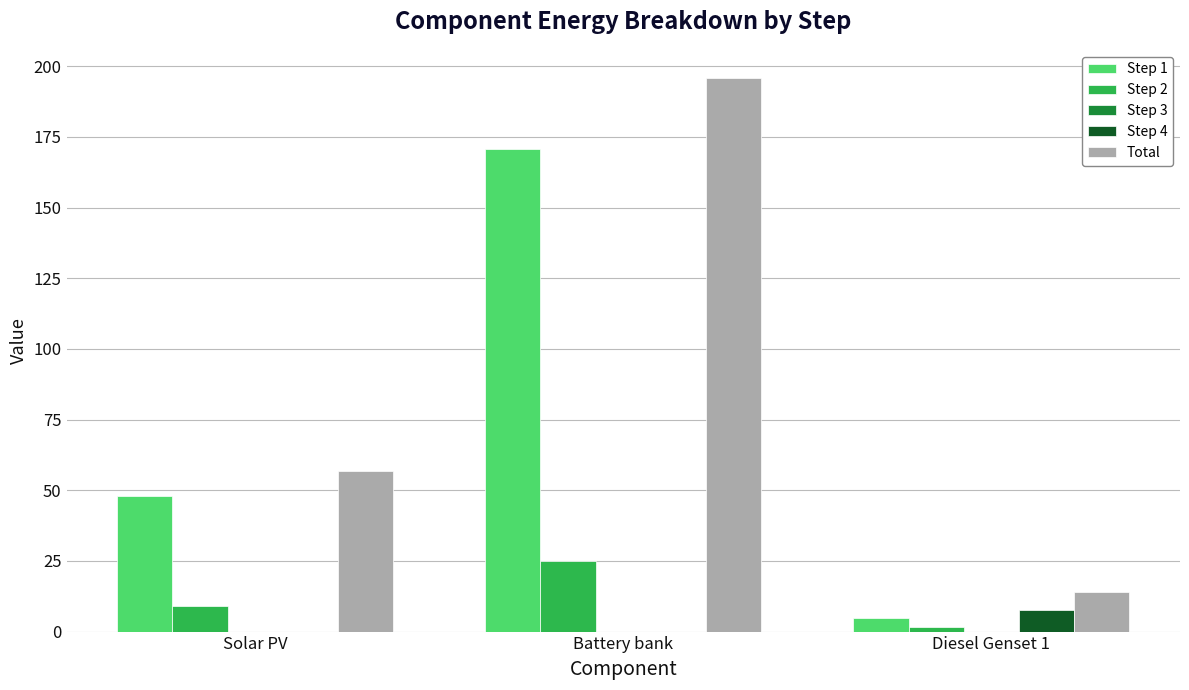

What is the maximum value for Step 1?

170.9